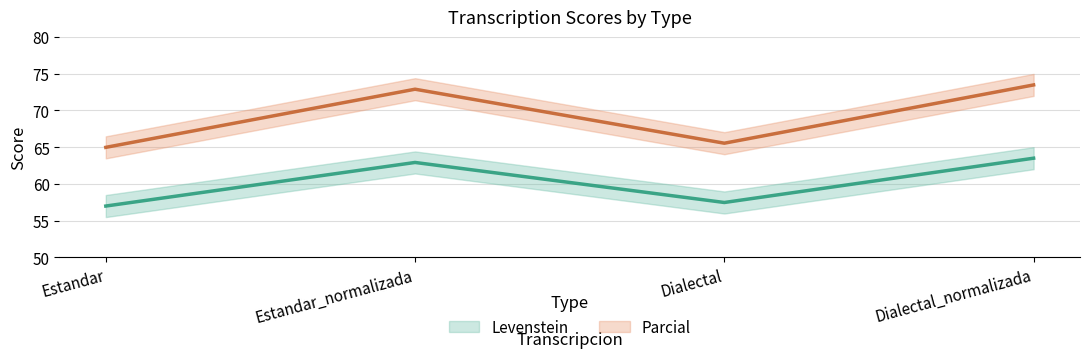

What are all the series names shown in the legend?

Levenstein, Parcial